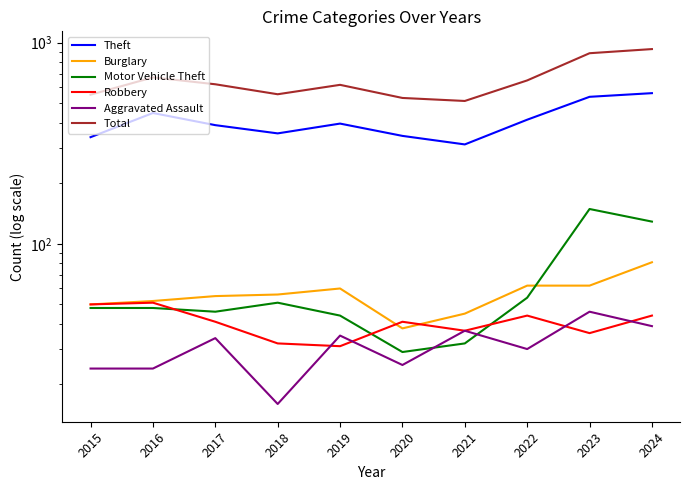

True or false: Robbery and Motor Vehicle Theft cross at least once.

True